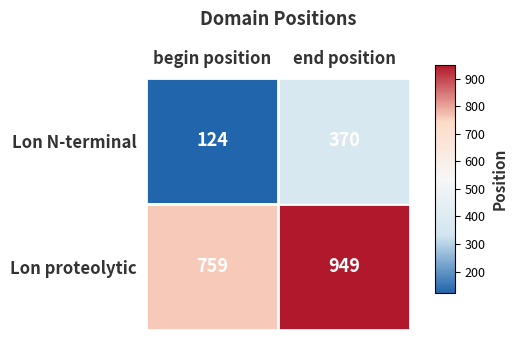

Which series has the largest range (max minus min)?

Lon N-terminal